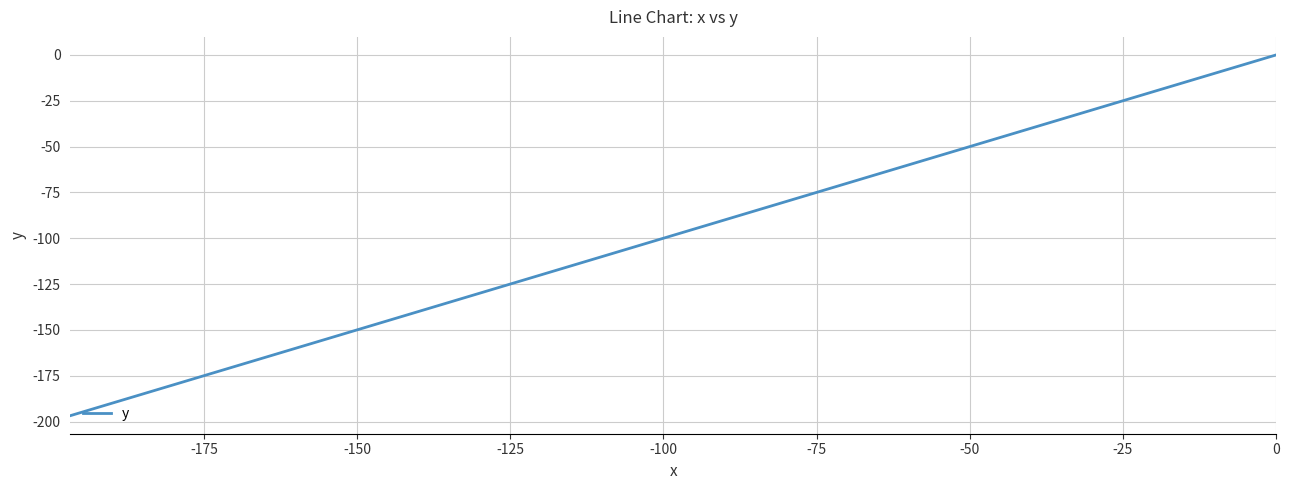

What is the sum of all values?

-4363.5